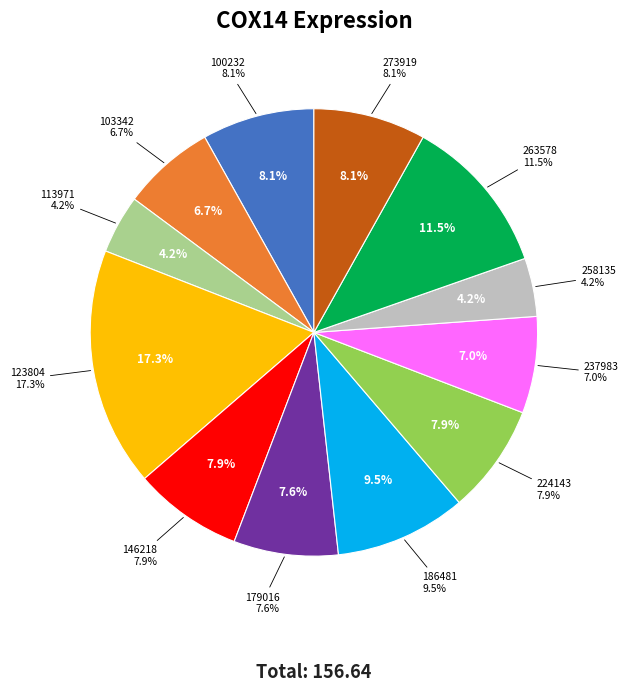

What percentage is the 113971 slice, to the nearest percent?

4%